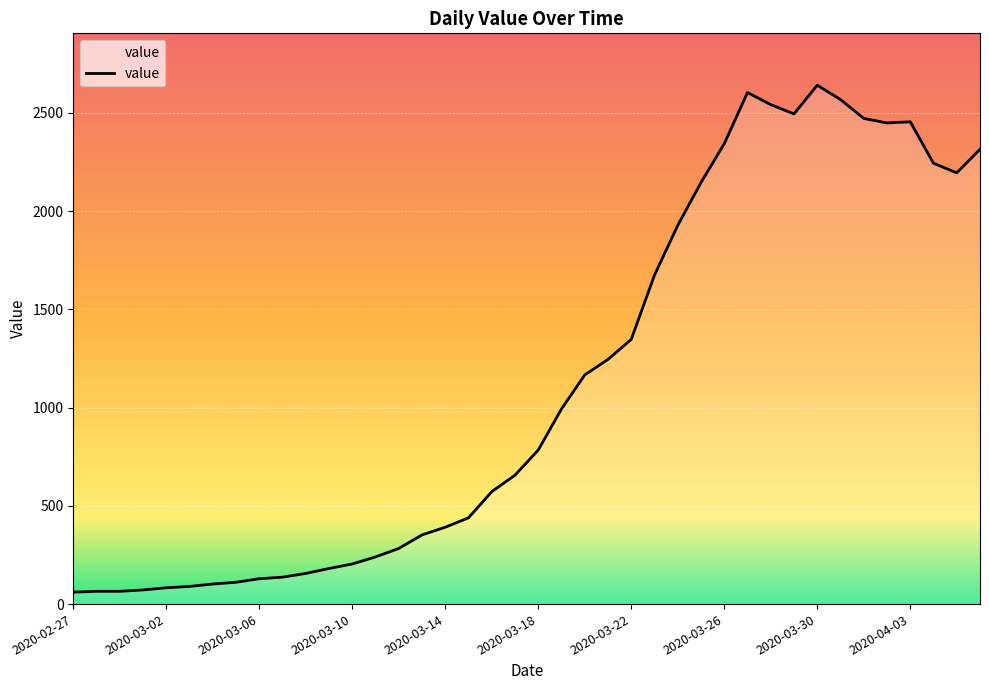

What is the maximum value shown in the chart?

2640